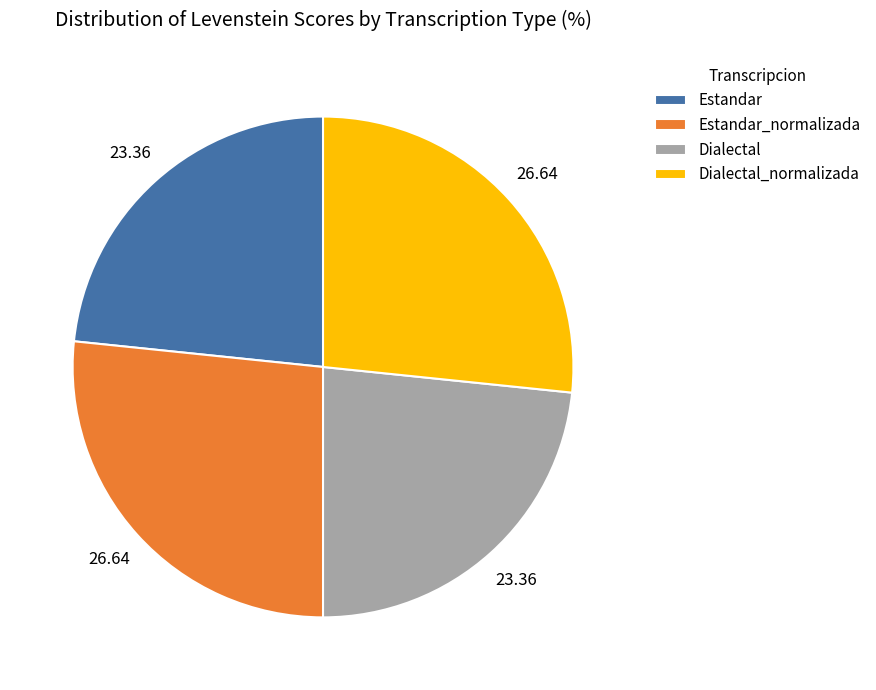

How many slices are in this pie chart?

4